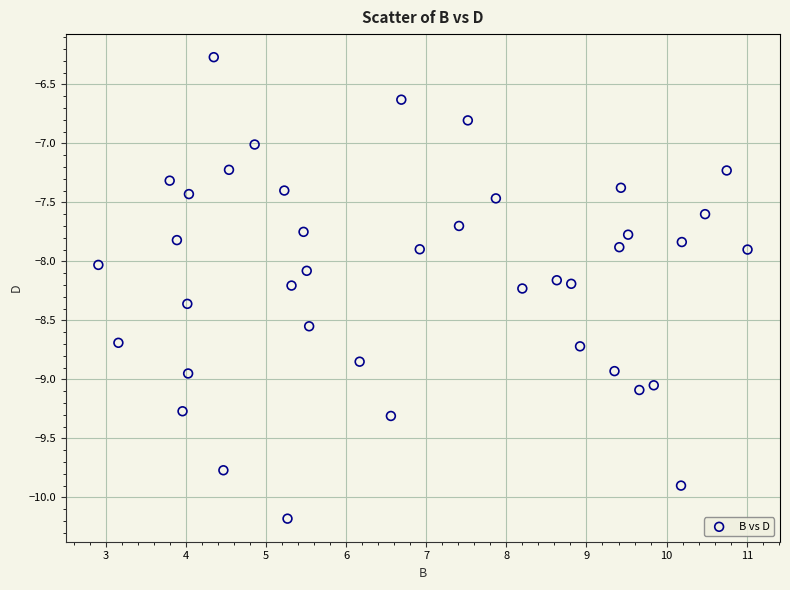

What is the range of Y values (max minus min)?

3.9